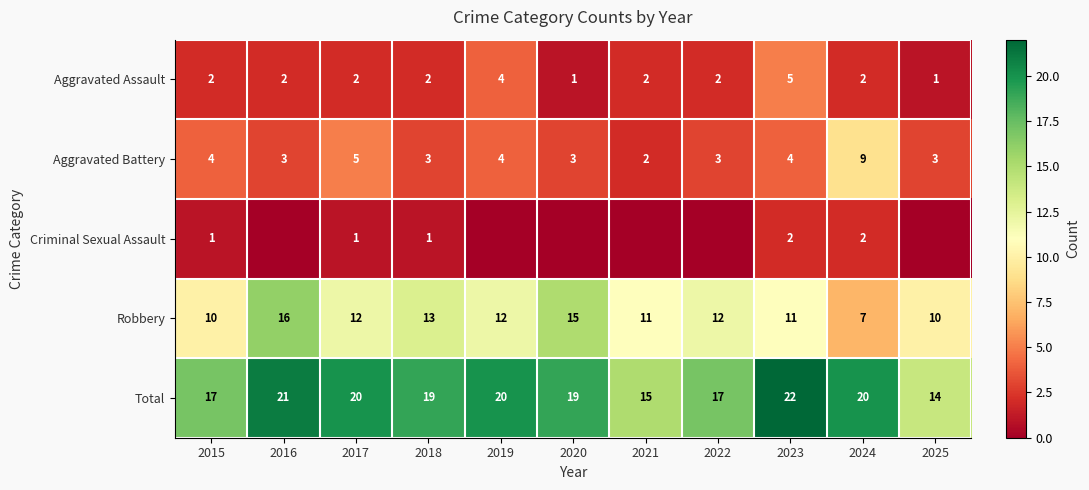

How many Robbery values are between 10 and 13?

8